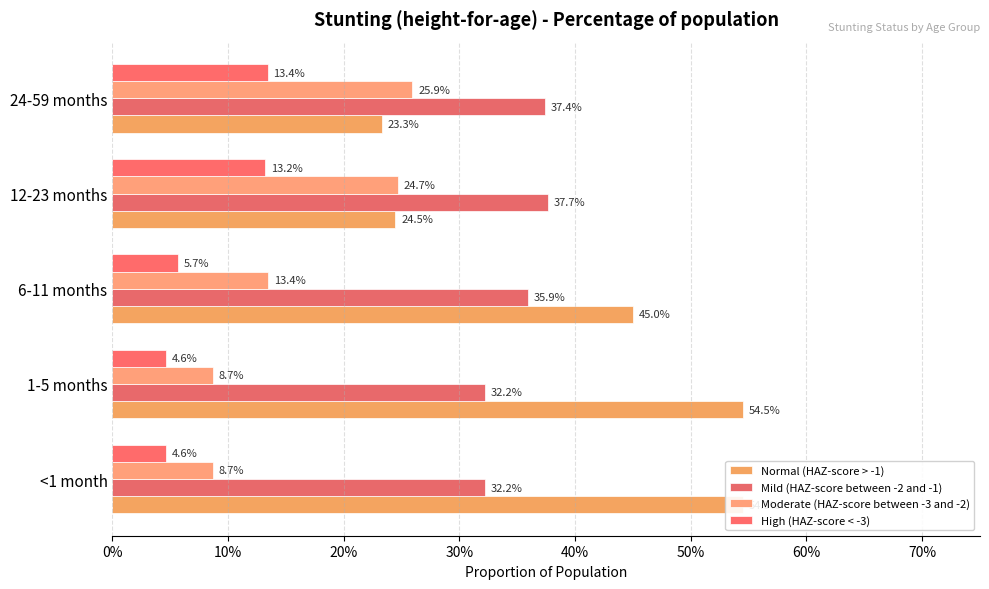

Which series changed the most between 0% and 40%?

Normal (HAZ-score > -1)